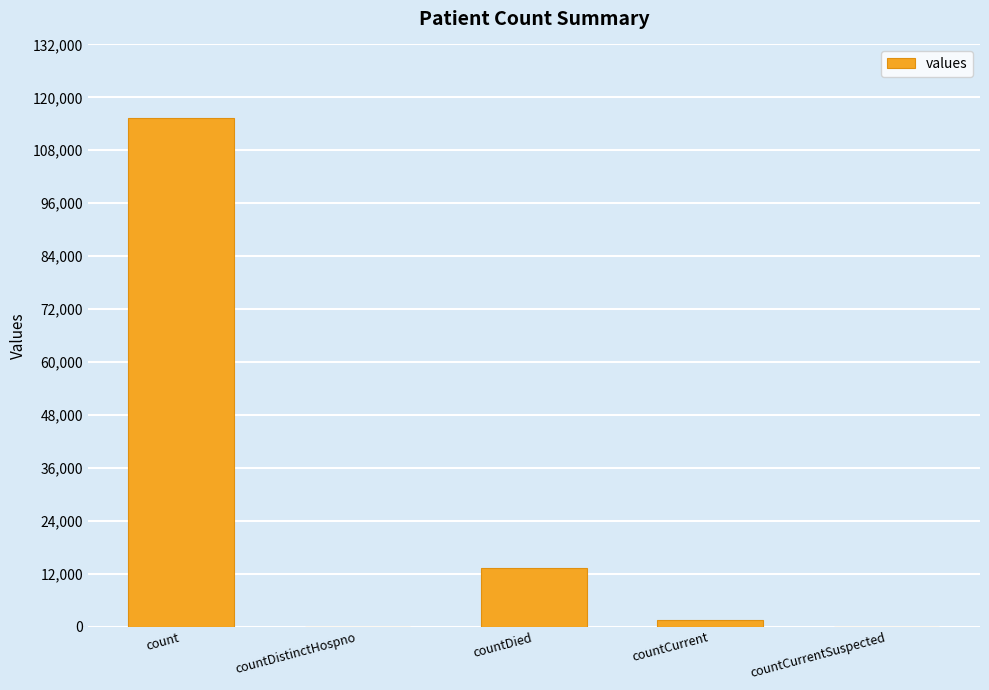

Count the number of categories in the chart.

5